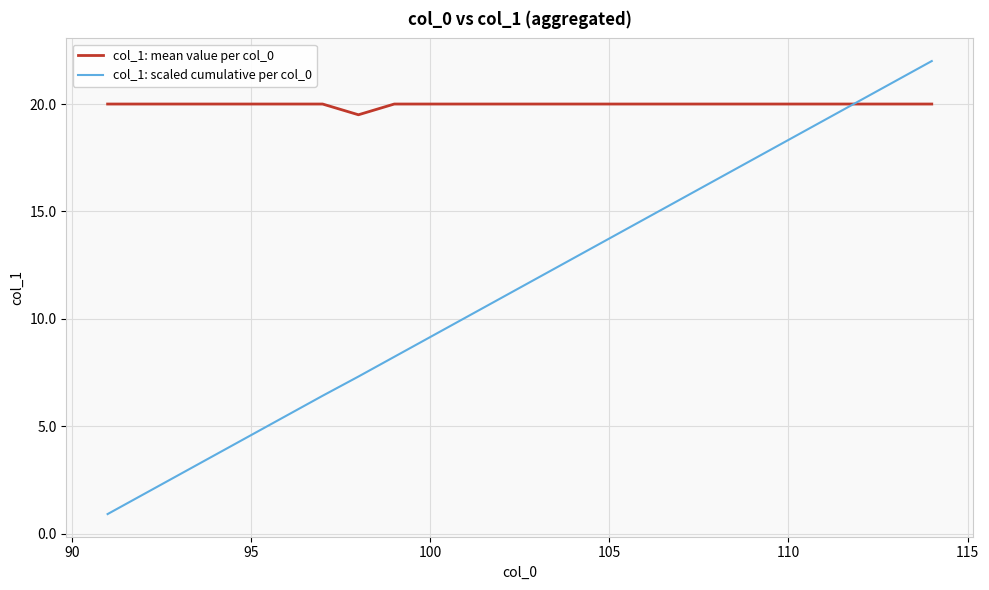

What is the highest value of the col_1: scaled cumulative per col_0 series?

22.0